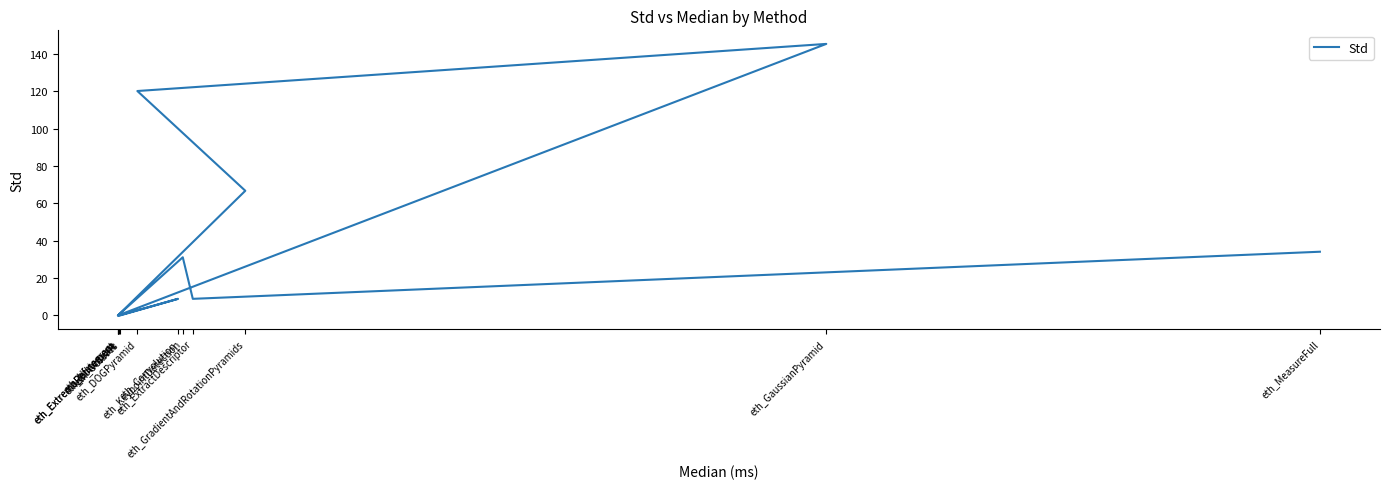

Which label corresponds to the largest value in the chart?

eth_GaussianPyramid